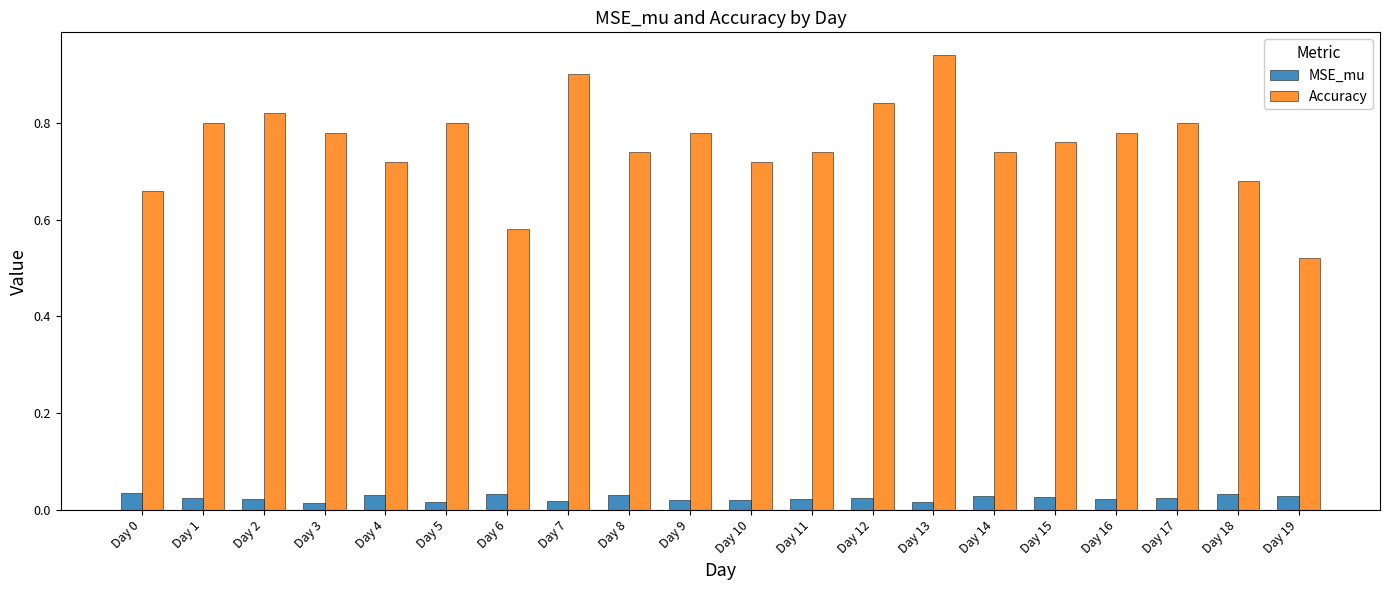

How many groups of bars are there?

20